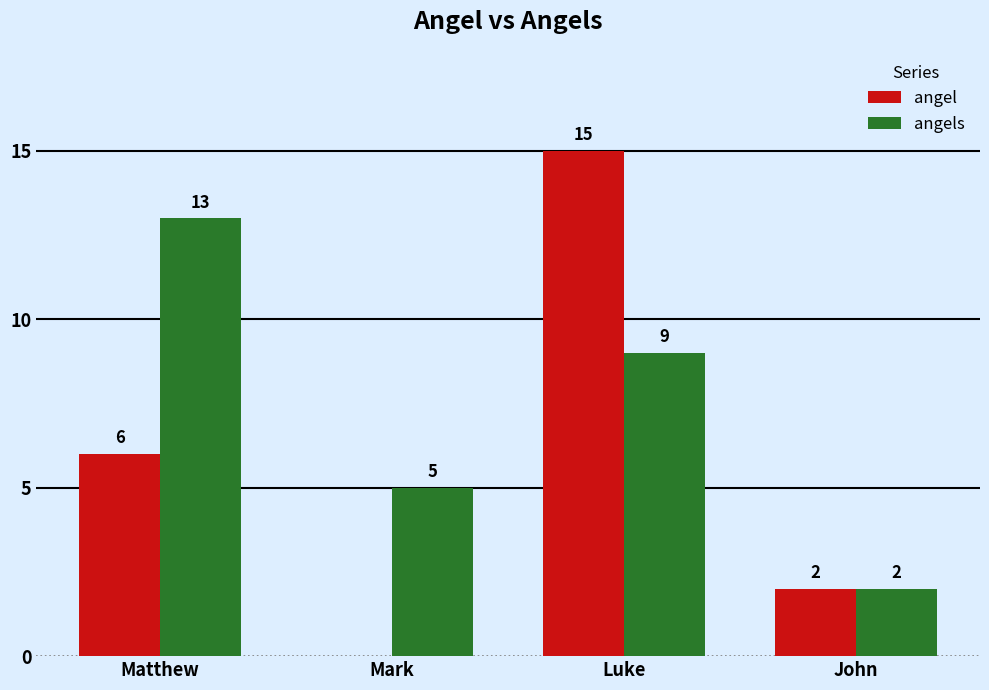

Are the bars grouped side by side (vs. stacked)?

Yes